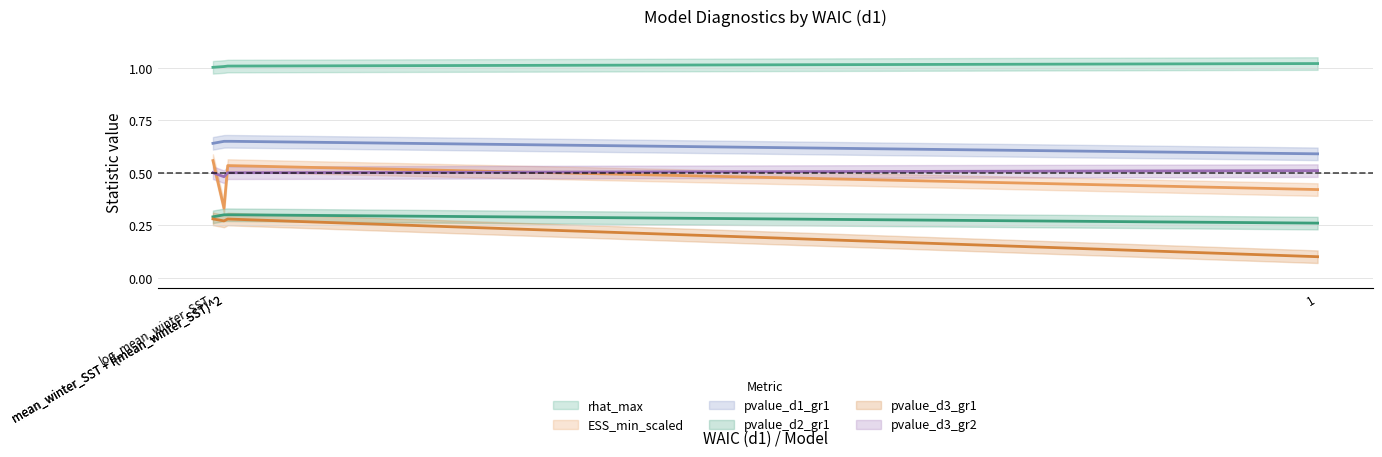

True or false: pvalue_d3_gr1 and pvalue_d2_gr1 intersect in this chart.

False